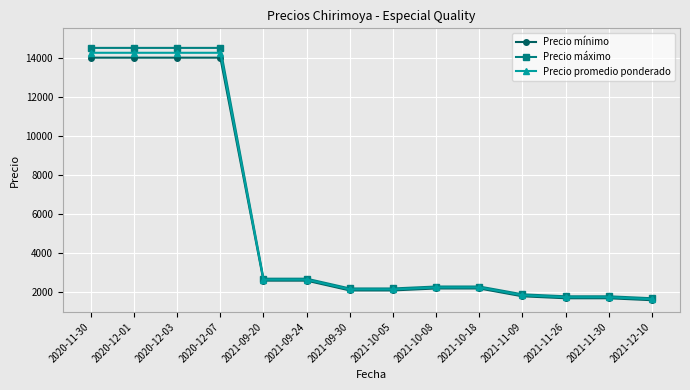

The value of Precio promedio ponderado at 2020-11-30 is 14250. True or false?

True